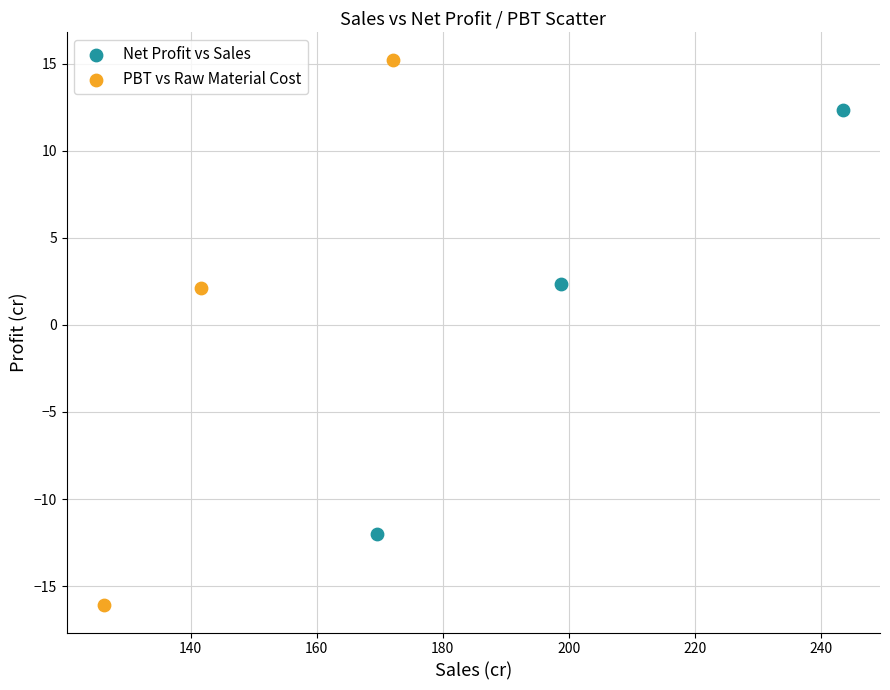

Which series contains the lowest Y value?

PBT vs Raw Material Cost